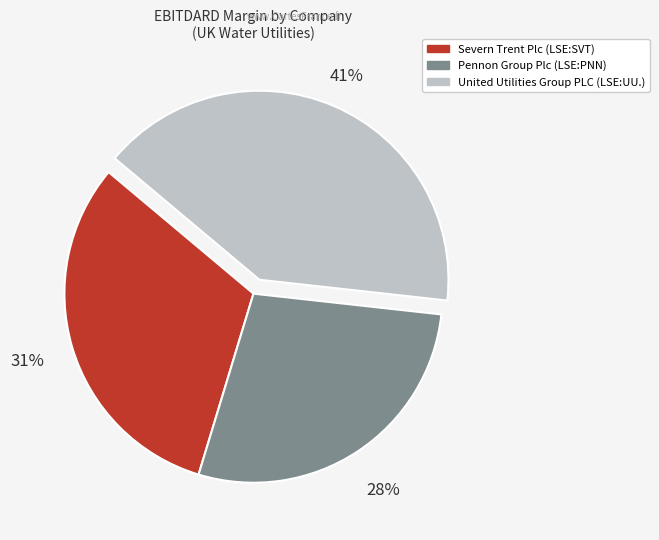

What percentage is the United Utilities Group PLC (LSE:UU.) slice, to the nearest percent?

41%